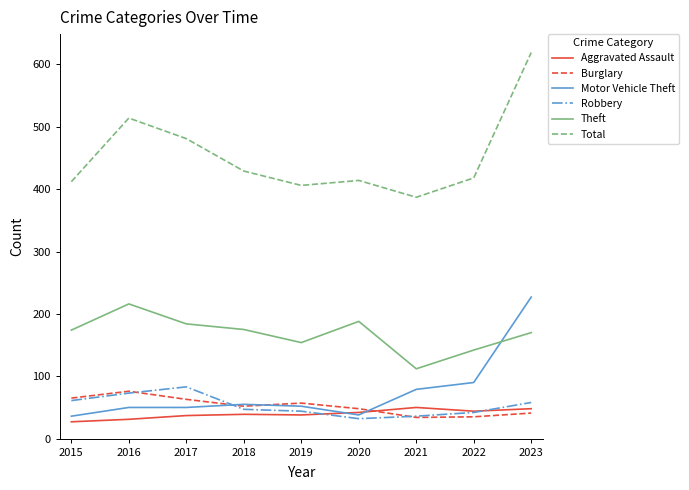

What is the average value of the Aggravated Assault series?

40